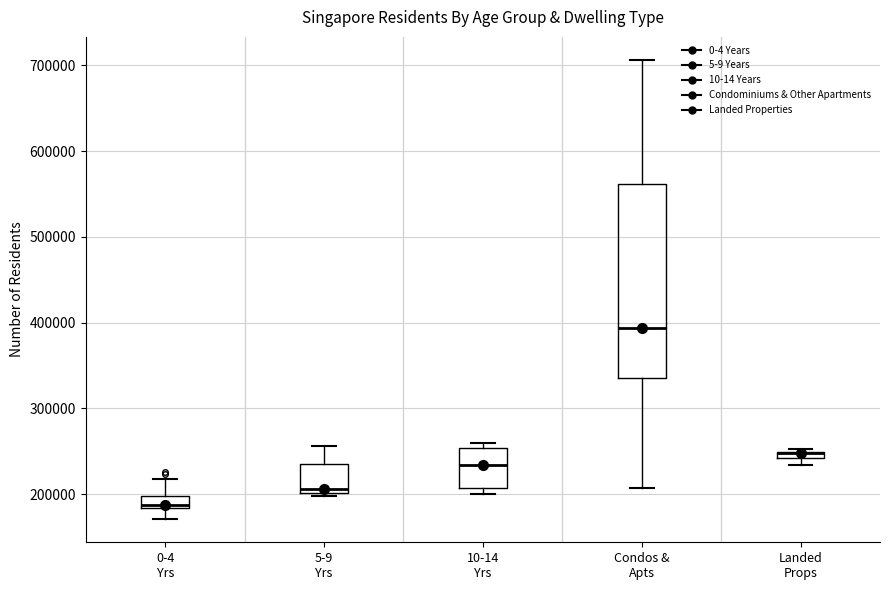

Comparing the boxes themselves (not the whiskers), which one is the tallest?

Condos & Apts